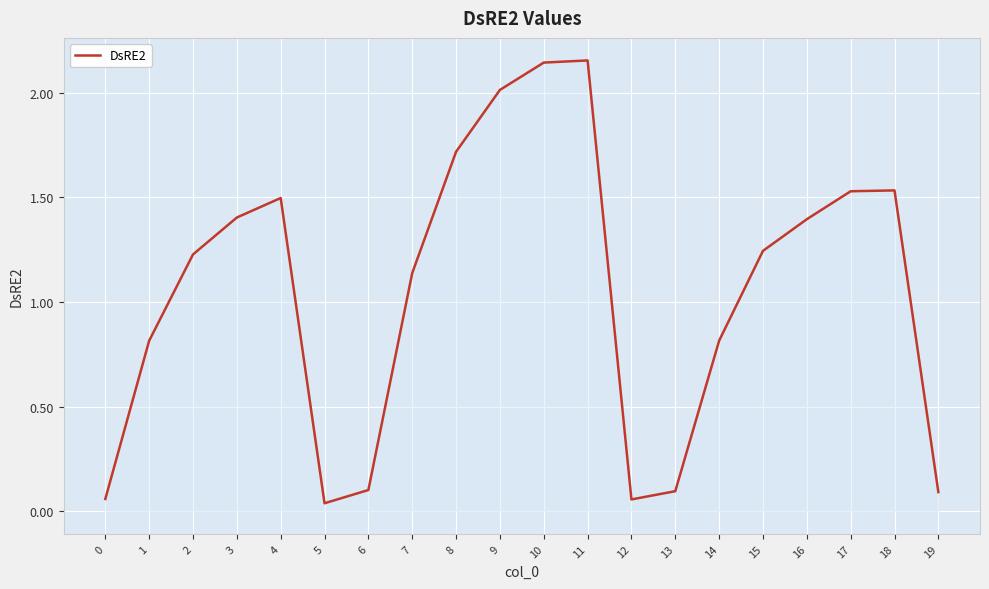

At which label is the value closest to 1?

7